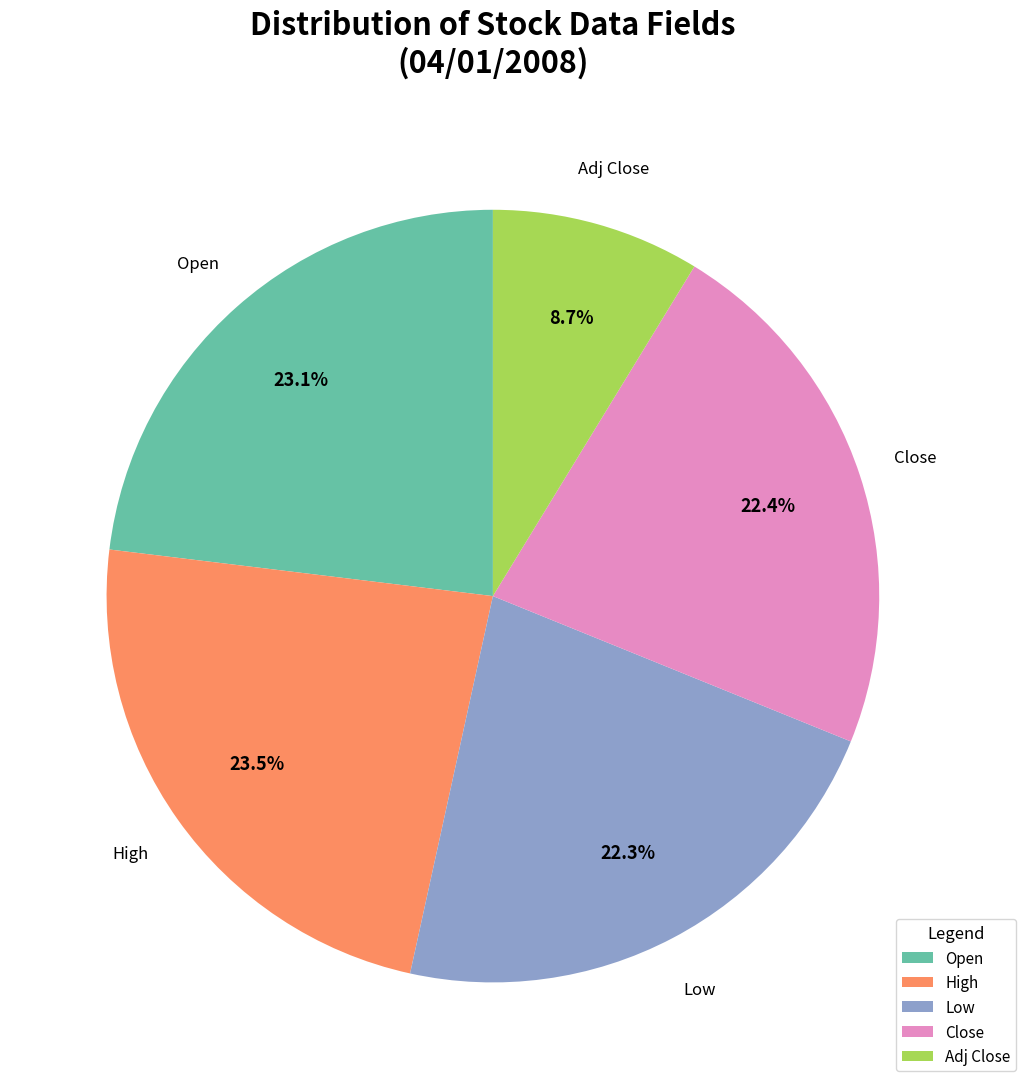

Count the number of slices in the pie.

5